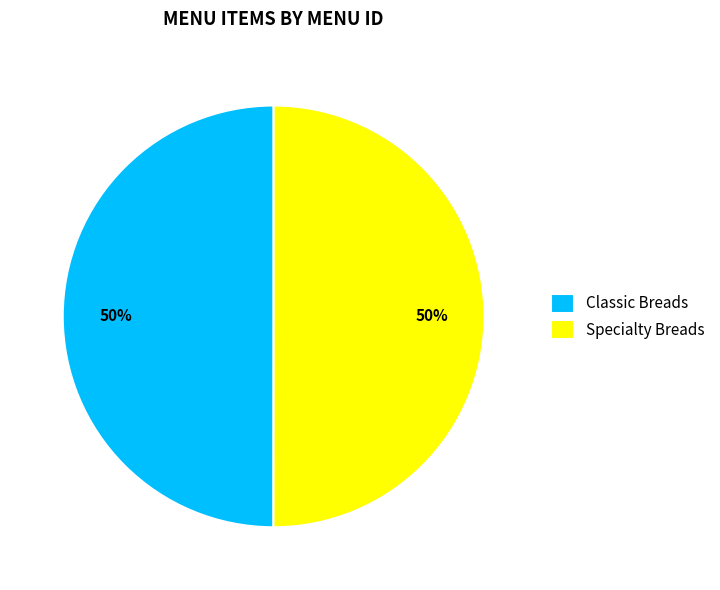

Is it true that Classic Breads is 50% of the pie?

True